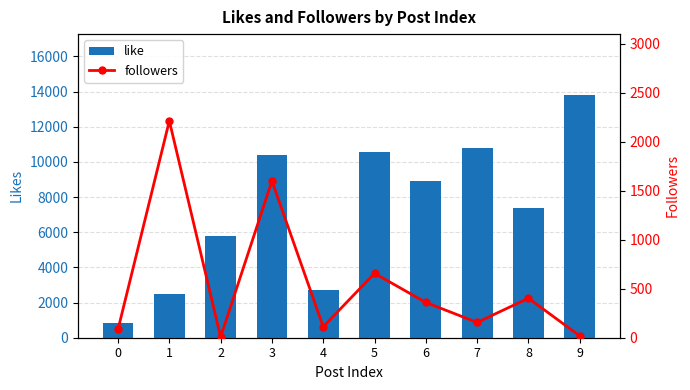

What is the difference between the maximum and minimum values in the followers series?

2205